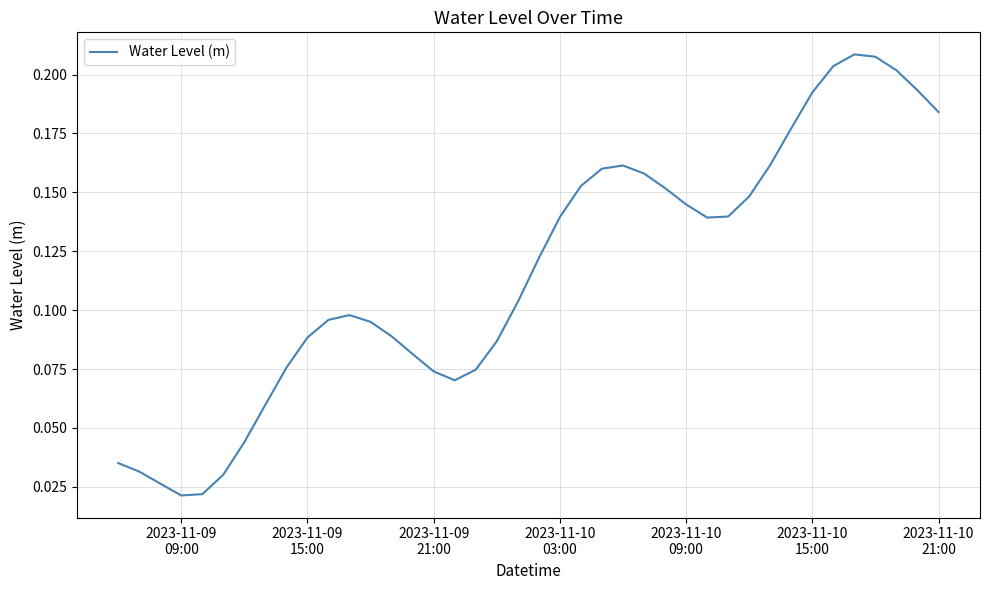

Is this an area chart (filled region under the line)?

No